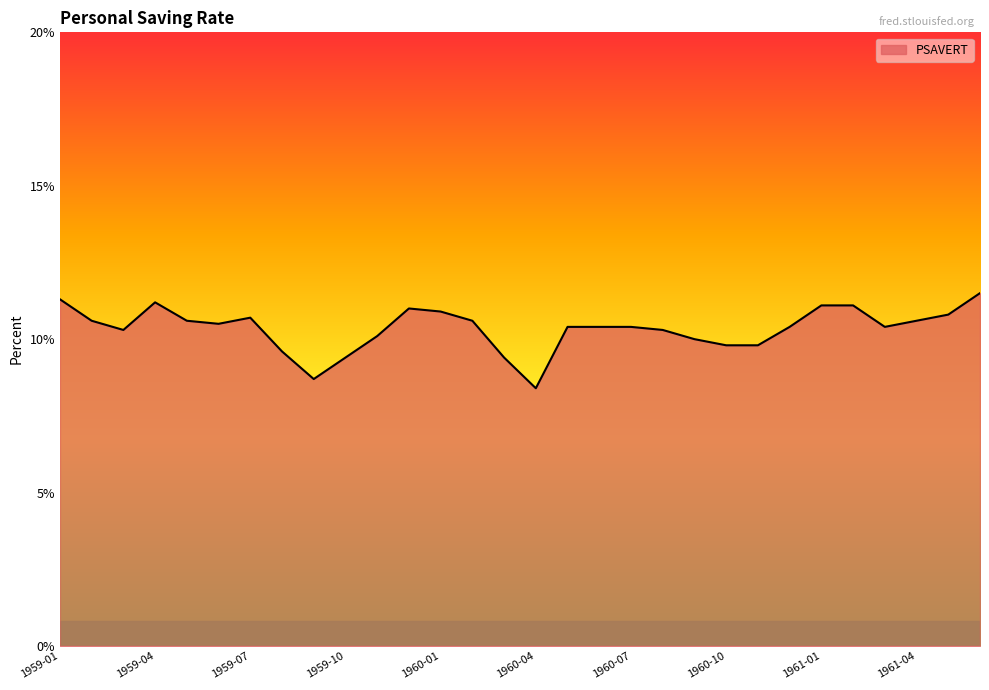

True or false: there are more than 1 points higher than both neighbors.

True